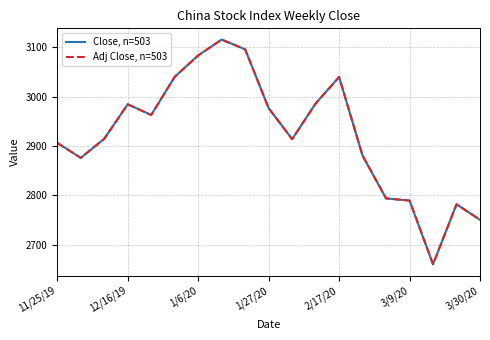

What is the smallest value displayed?

2660.2